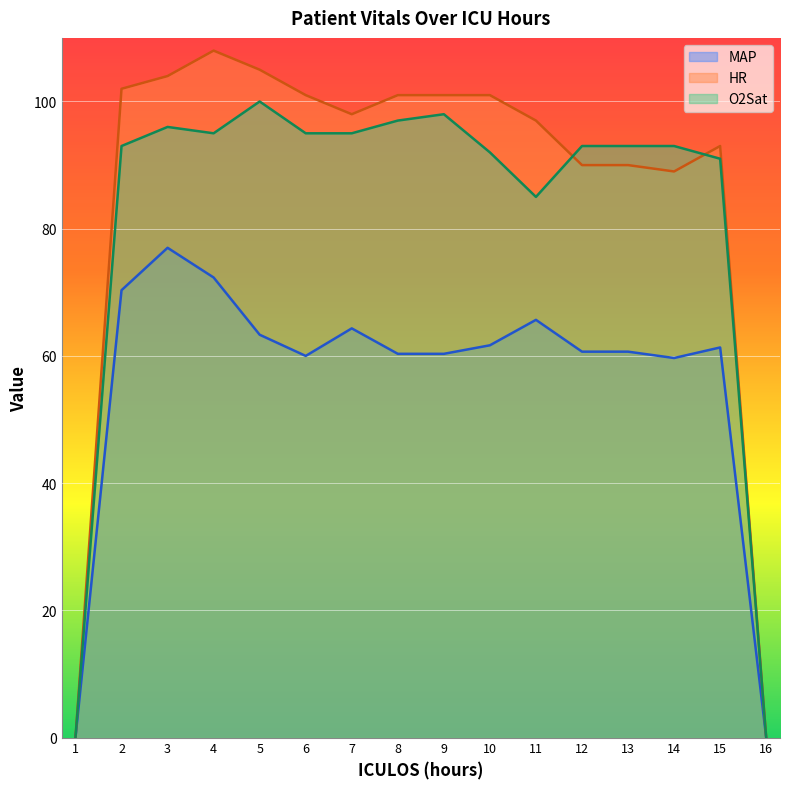

Reading left to right, what are all the values shown in this chart?

MAP: 1=0.0	2=70.3	3=77.0	4=72.3	5=63.3	6=60.0	7=64.3	8=60.3	9=60.3	10=61.7	11=65.7	12=60.7	13=60.7	14=59.7	15=61.3	16=0.0
HR: 1=0.0	2=102.0	3=104.0	4=108.0	5=105.0	6=101.0	7=98.0	8=101.0	9=101.0	10=101.0	11=97.0	12=90.0	13=90.0	14=89.0	15=93.0	16=0.0
O2Sat: 1=0.0	2=93.0	3=96.0	4=95.0	5=100.0	6=95.0	7=95.0	8=97.0	9=98.0	10=92.0	11=85.0	12=93.0	13=93.0	14=93.0	15=91.0	16=0.0